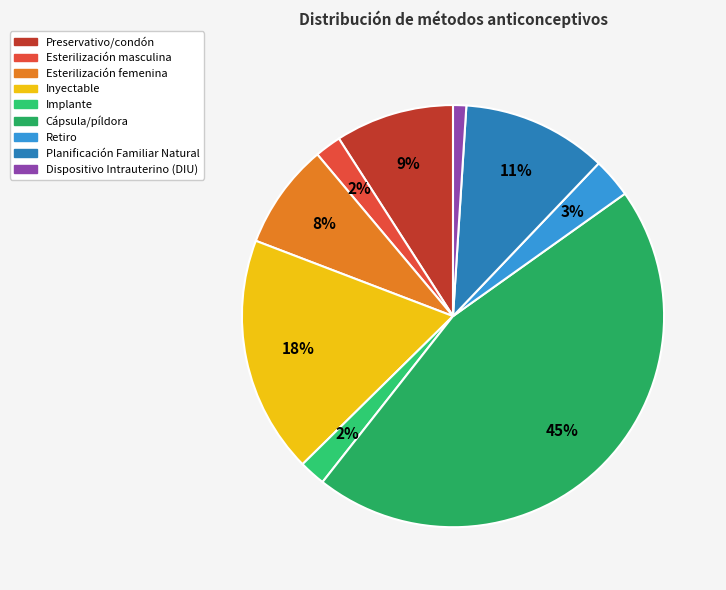

To the nearest percent, what percentage of the pie is Inyectable?

18%